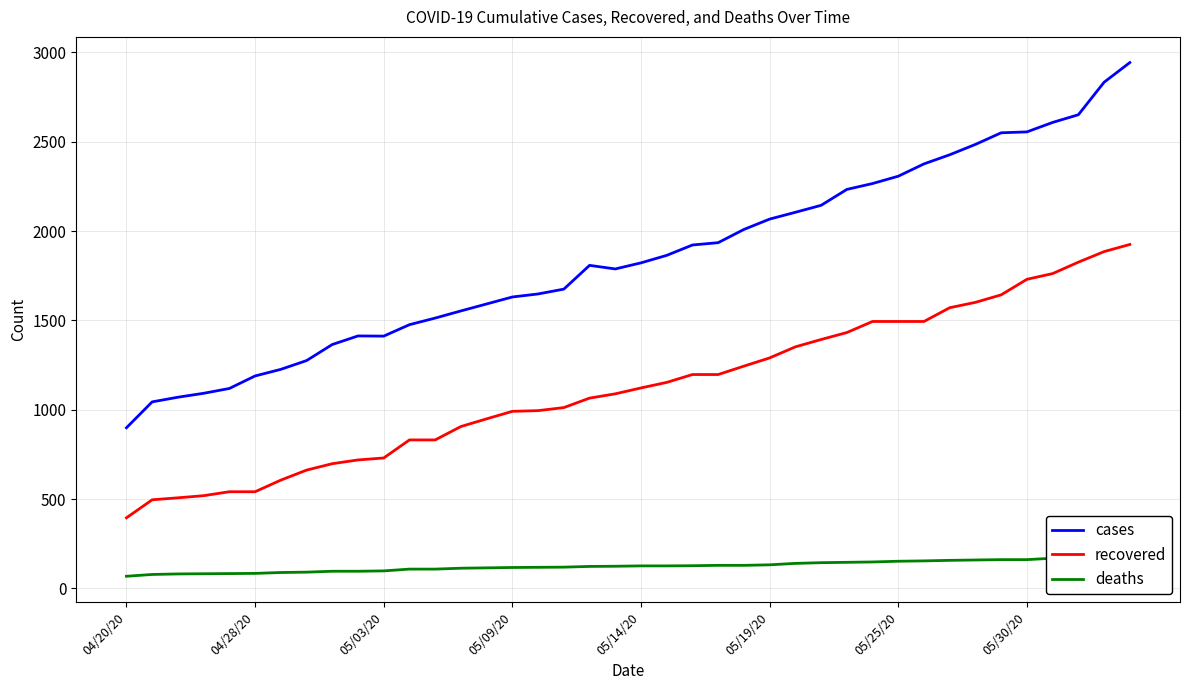

Reading left to right, transcribe all the data shown in this chart.

cases: 899	1044	1070	1092	1119	1189	1226	1275	1365	1413	1412	1476	1513	1553	1592	1631	1648	1675	1808	1788	1822	1864	1922	1935	2009	2067	2105	2144	2233	2266	2307	2376	2427	2485	2550	2555	2608	2651	2833	2943
recovered: 395	496	507	519	541	541	606	662	698	719	730	831	831	906	949	991	995	1012	1065	1089	1122	1153	1197	1197	1244	1290	1352	1393	1432	1494	1494	1494	1571	1601	1643	1730	1762	1826	1885	1925
deaths: 68	78	81	82	83	84	89	91	96	96	98	108	108	113	115	117	118	119	123	124	126	126	127	129	129	132	140	144	146	148	152	154	157	159	161	161	169	172	179	179